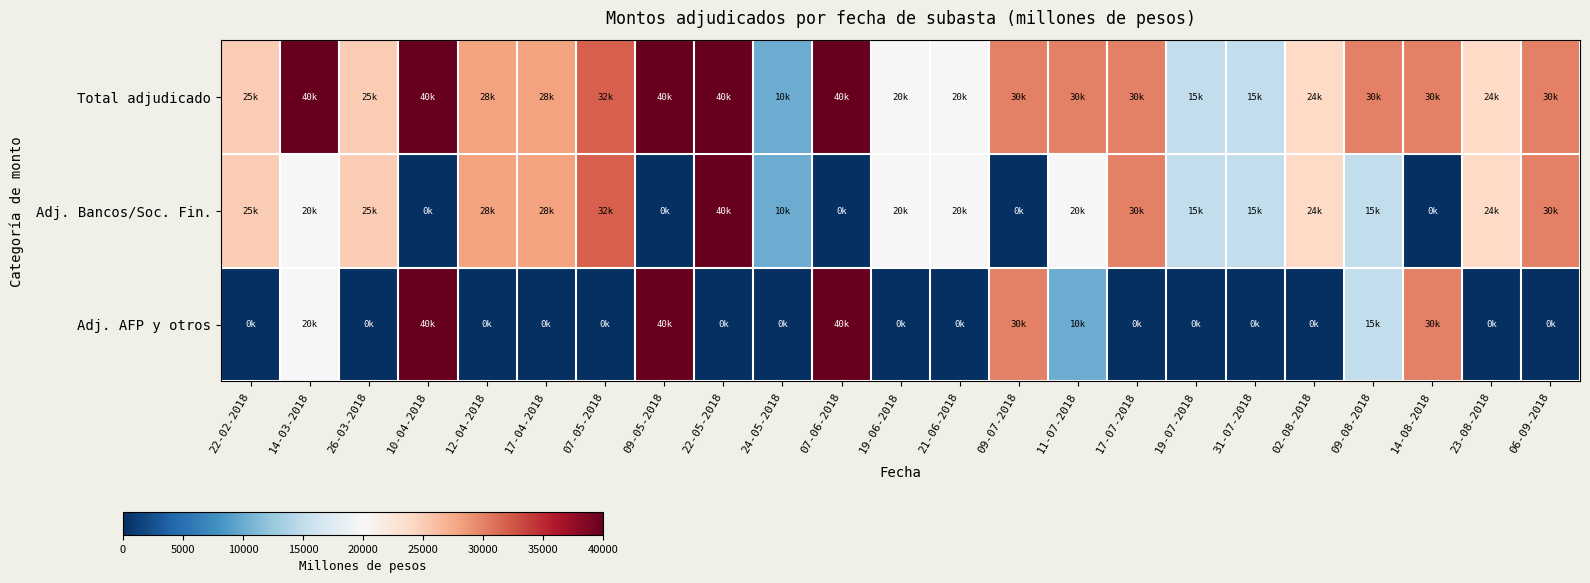

Which has a higher value, 21-06-2018 or 17-04-2018?

17-04-2018